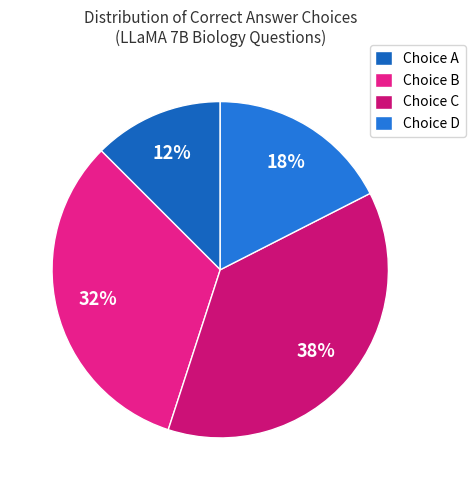

How many segments does this pie chart have?

4